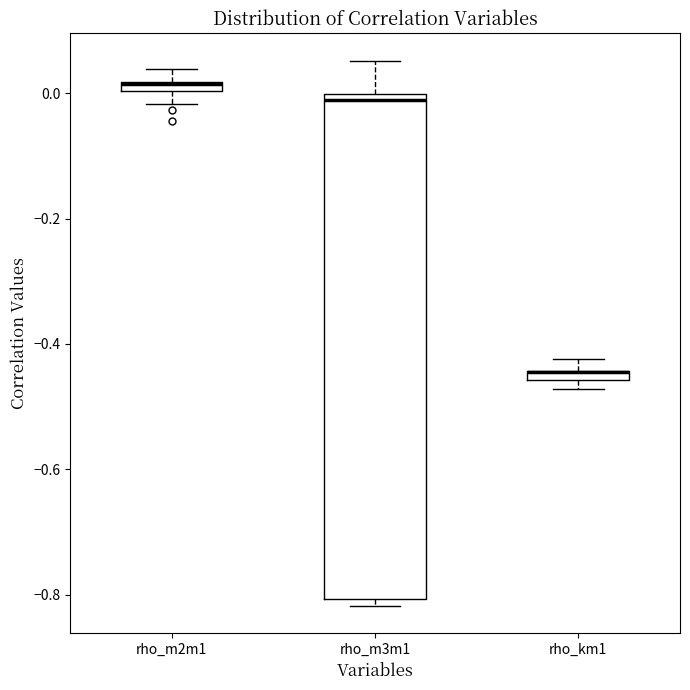

Where is the lower edge of the box for rho_km1 on the y-axis? The values are not printed on the chart, so give them approximately, as read against the axis.

-0.46